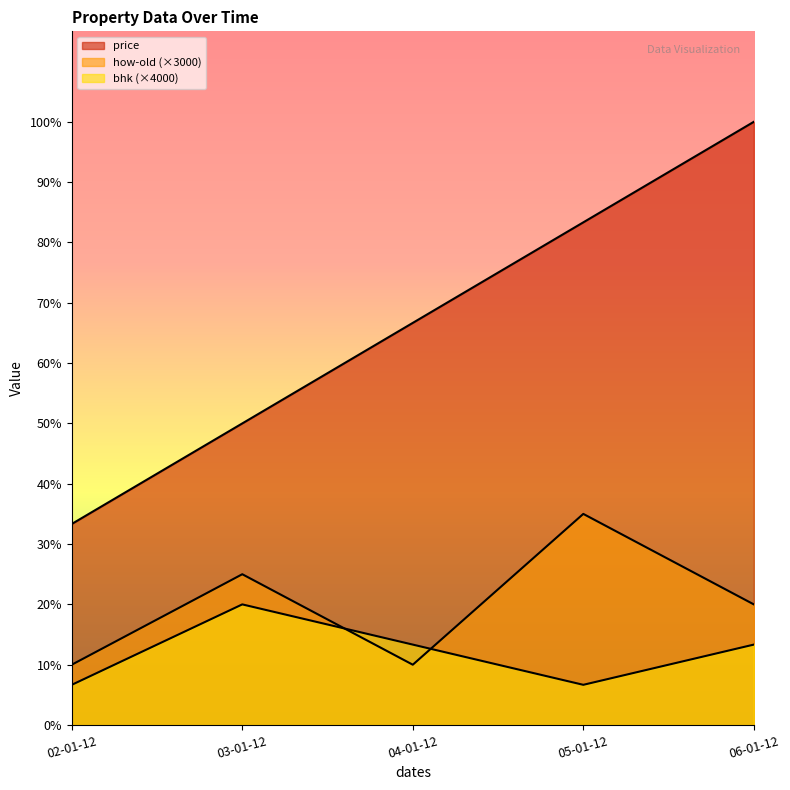

What position from the left is 06-01-12?

5